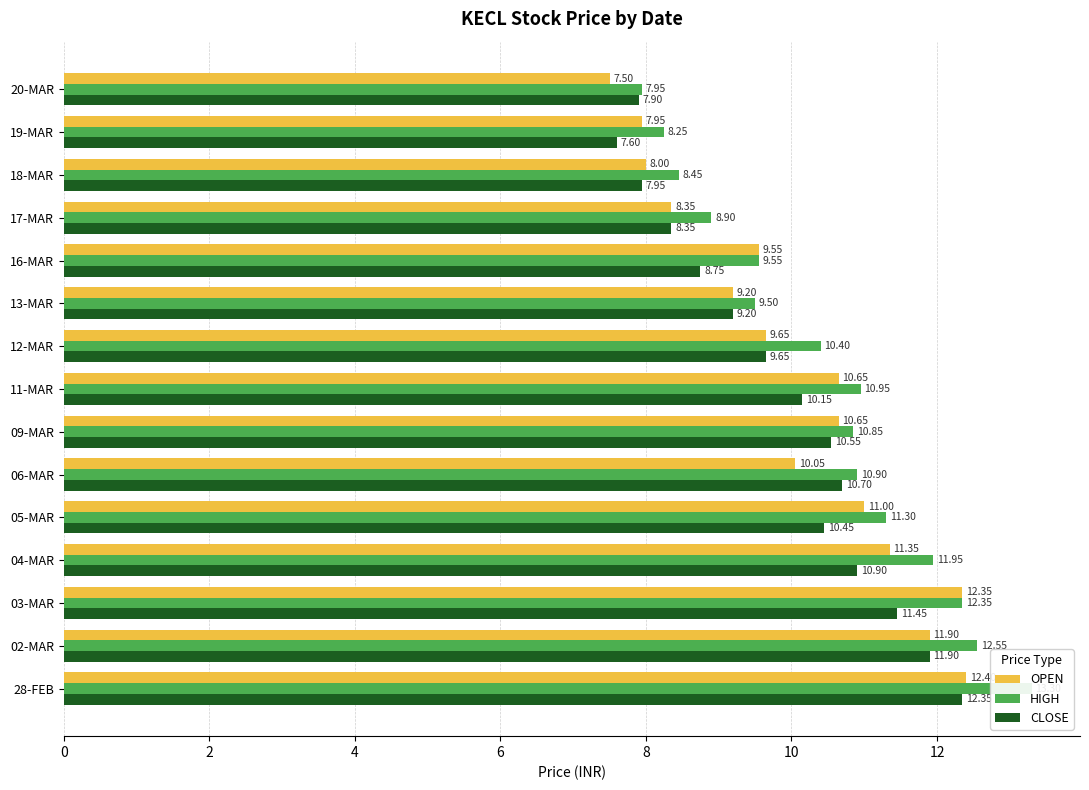

How many bars are there in total?

45